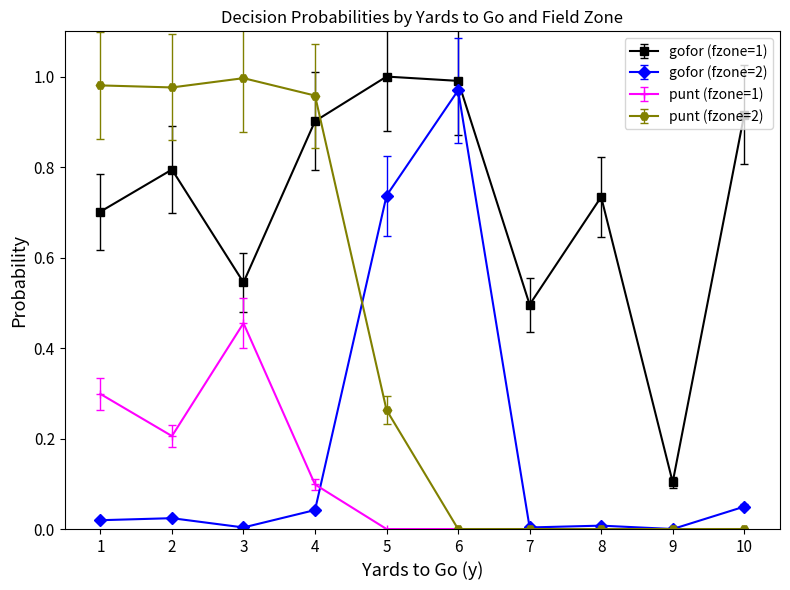

True or false: gofor (fzone=1) has a value of 0.8 at 2.

True